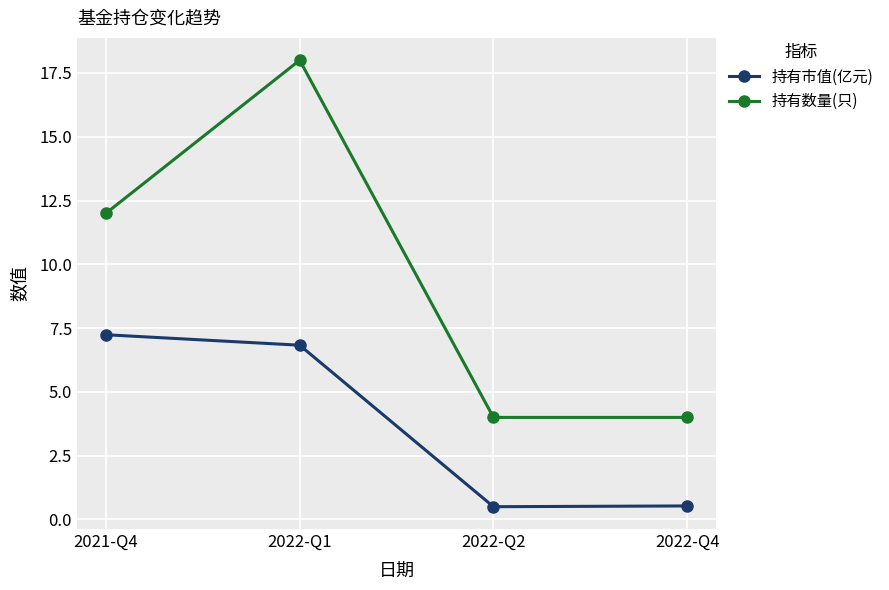

Rank the series at 2021-Q4 from highest to lowest value.

持有数量(只), 持有市值(亿元)